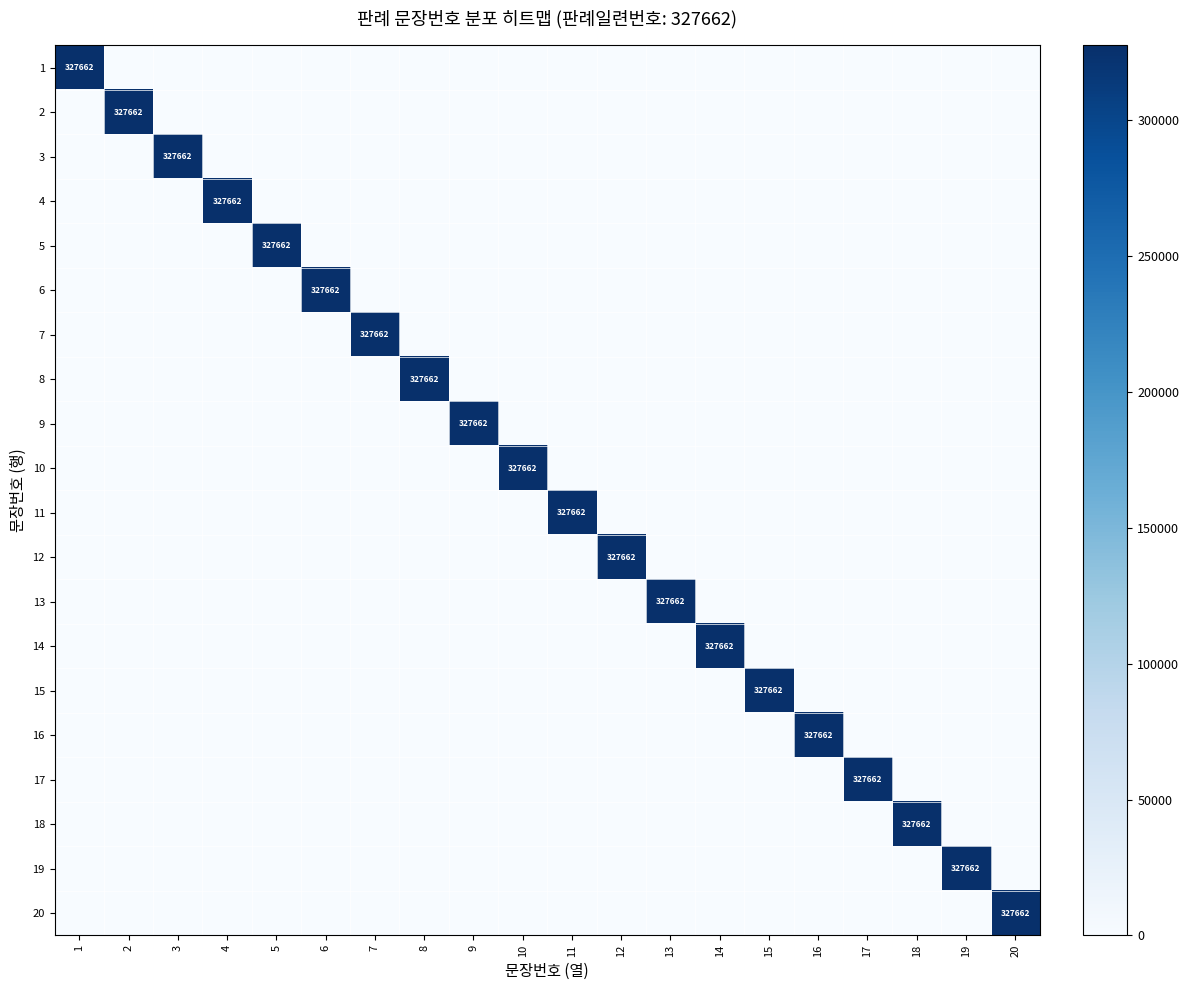

How many values in 2 are above zero?

1